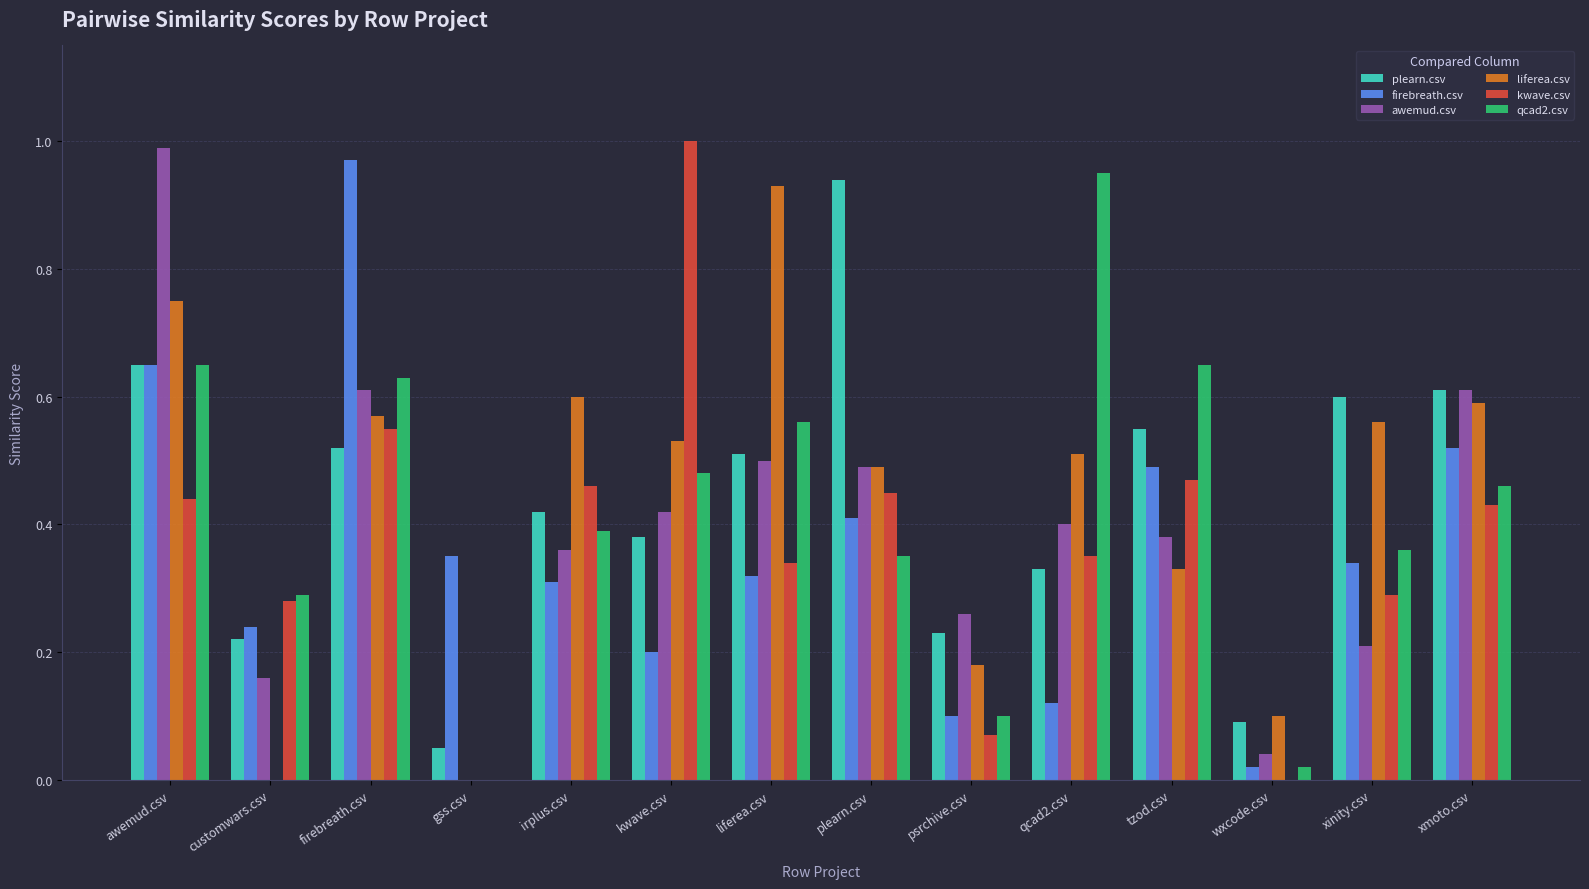

Which series changed the most between firebreath.csv and liferea.csv?

firebreath.csv